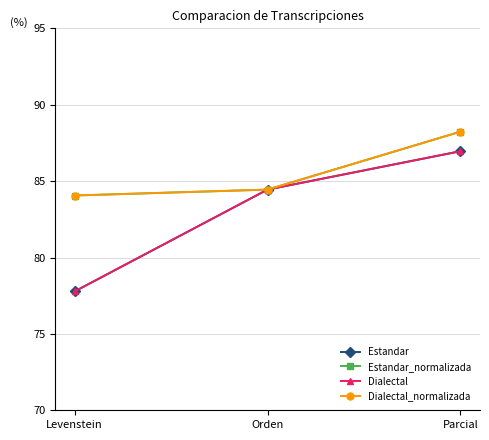

What is the difference between the maximum and second lowest values in the Dialectal series?

2.5